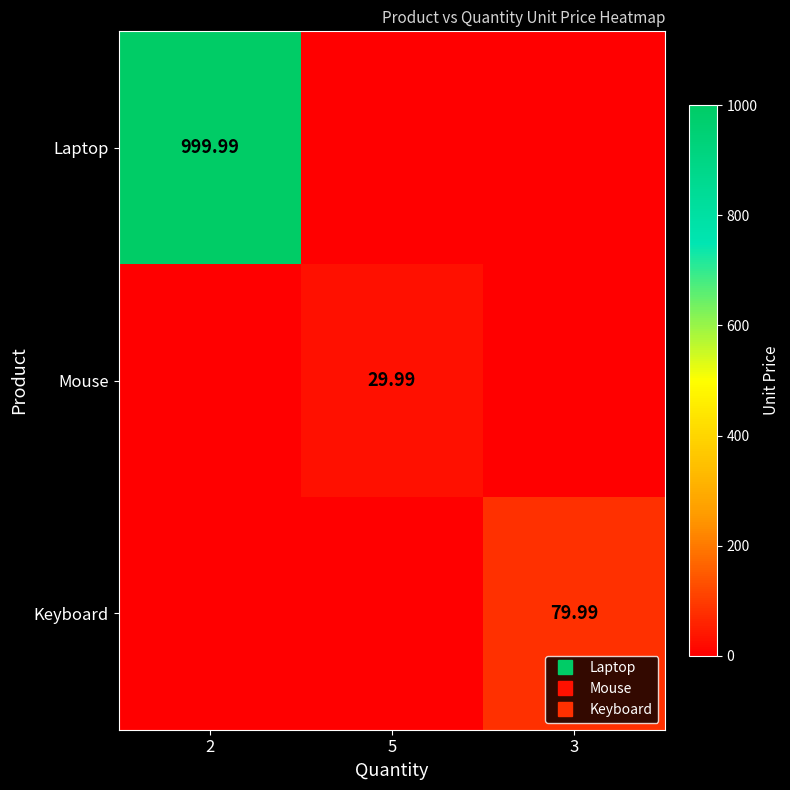

What is the spread (max minus min) of values at 2?

1000.0